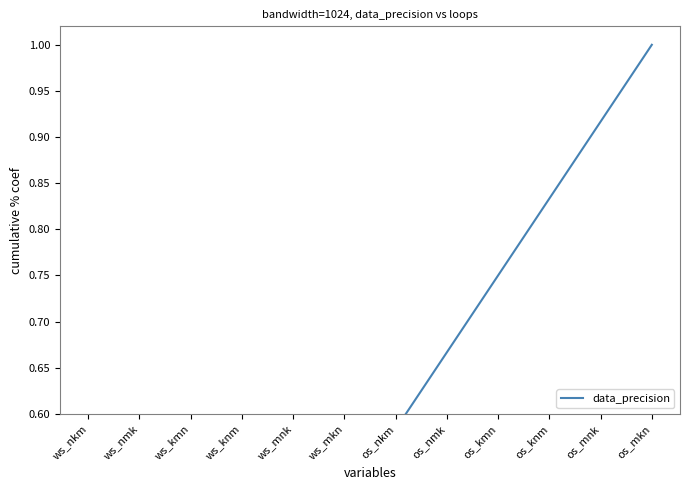

True or false: the data has more than 0 interior local peaks.

False